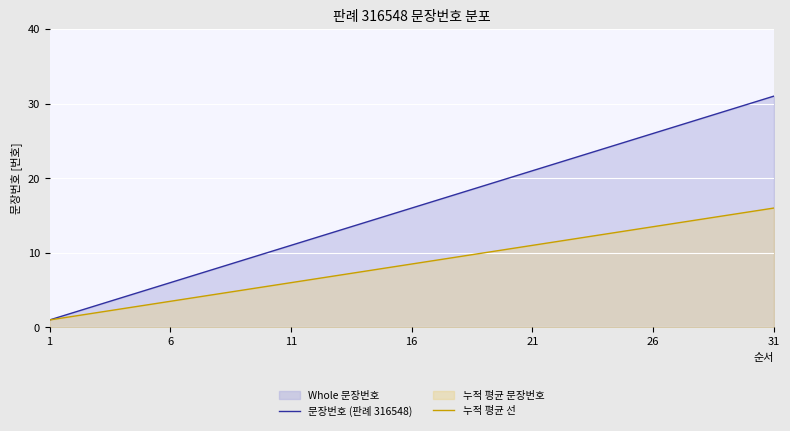

Is it true that 문장번호 (판례 316548) equals 8.5 at 6?

False